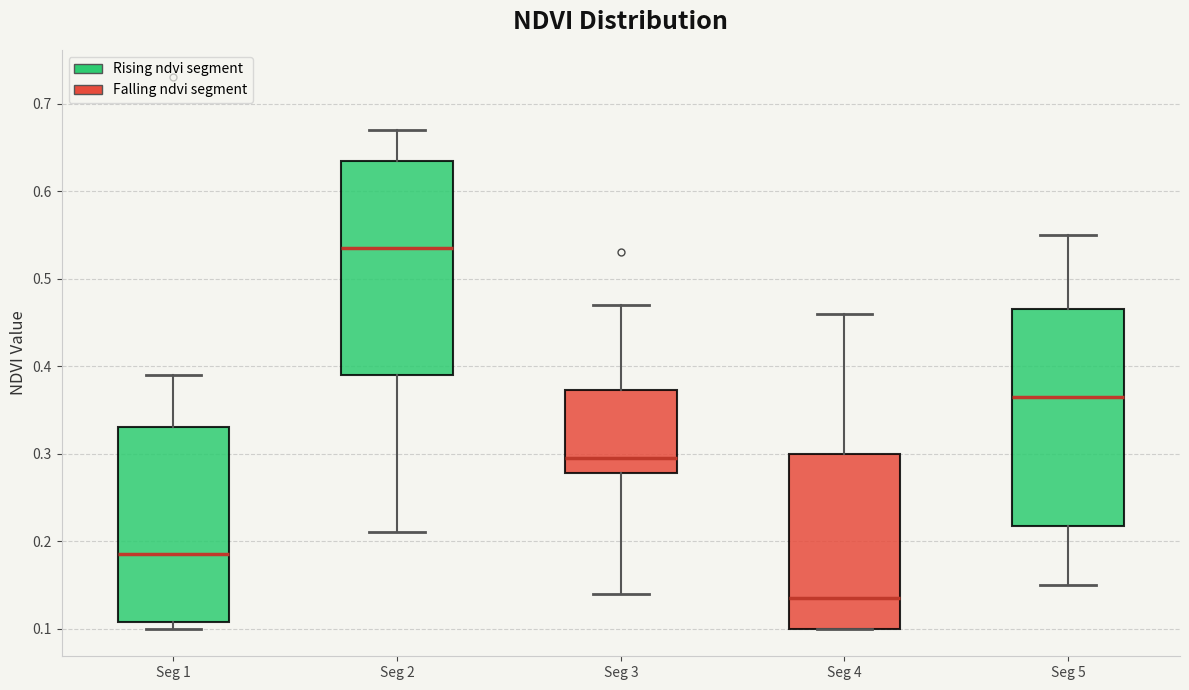

Reading left to right, transcribe this box plot: for each box, give where its median line is, the range the box spans, and where its two whiskers end, as read against the y-axis. The values are not printed on the chart, so give them approximately, as read against the axis.

Seg 1: median 0.19, box 0.11 to 0.33, whiskers 0.10 to 0.39
Seg 2: median 0.54, box 0.39 to 0.64, whiskers 0.21 to 0.67
Seg 3: median 0.30, box 0.28 to 0.37, whiskers 0.14 to 0.47
Seg 4: median 0.14, box 0.10 to 0.30, whiskers 0.10 to 0.46
Seg 5: median 0.37, box 0.22 to 0.47, whiskers 0.15 to 0.55